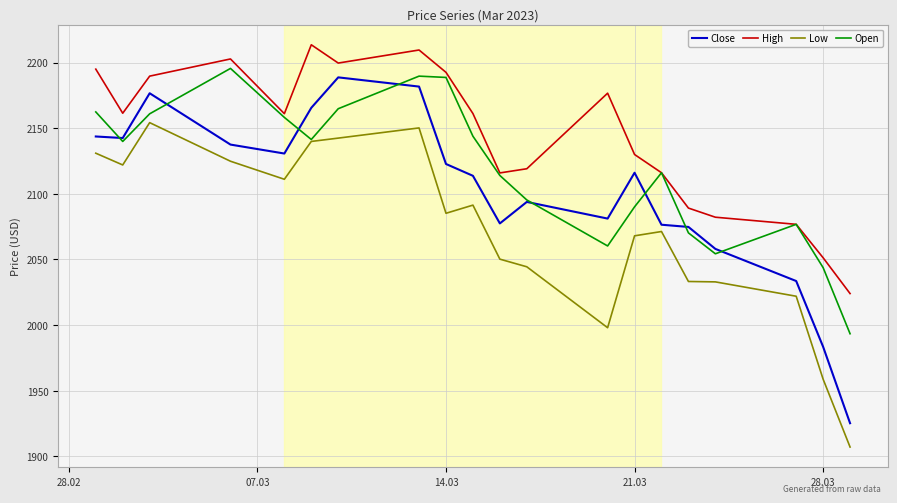

What is the maximum value for Close?

2188.7